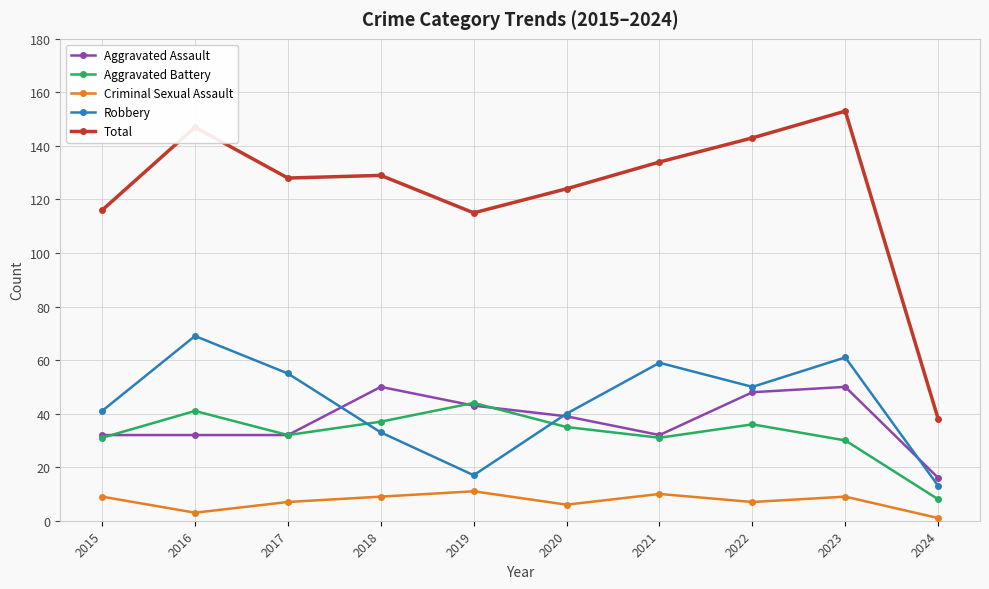

What is the sum of all Aggravated Assault values?

374